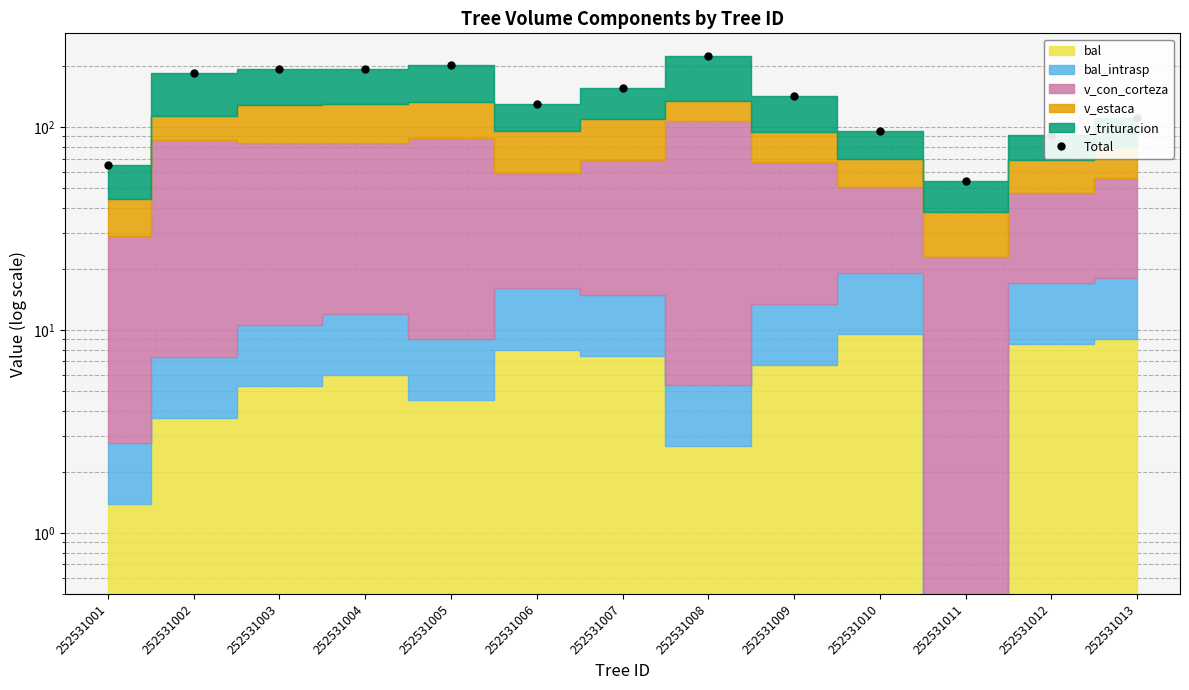

Is it true that the value at 252531003 is 194.2?

True